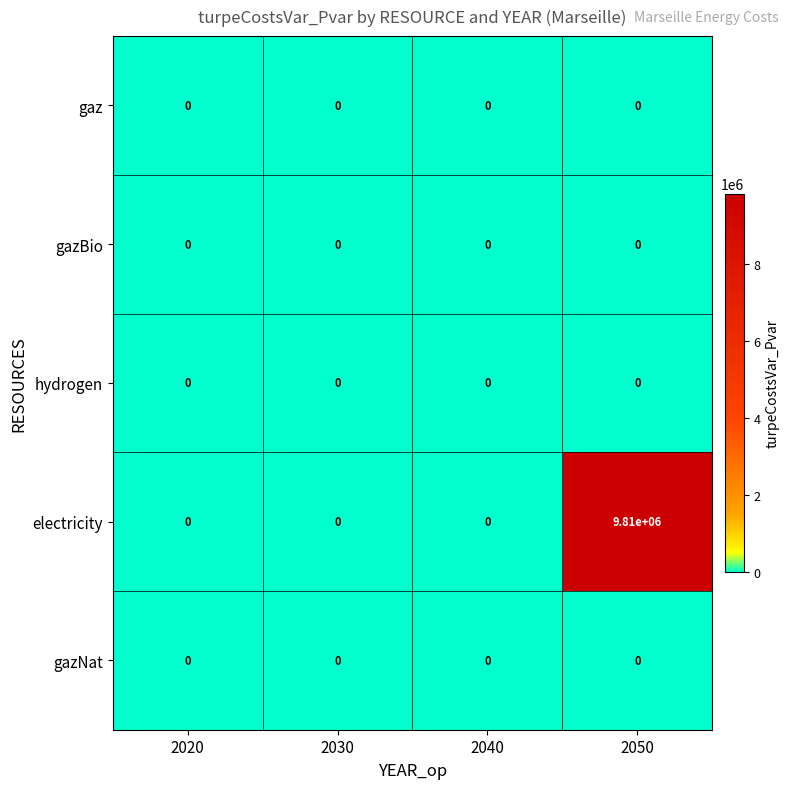

How many series are shown in this chart?

5